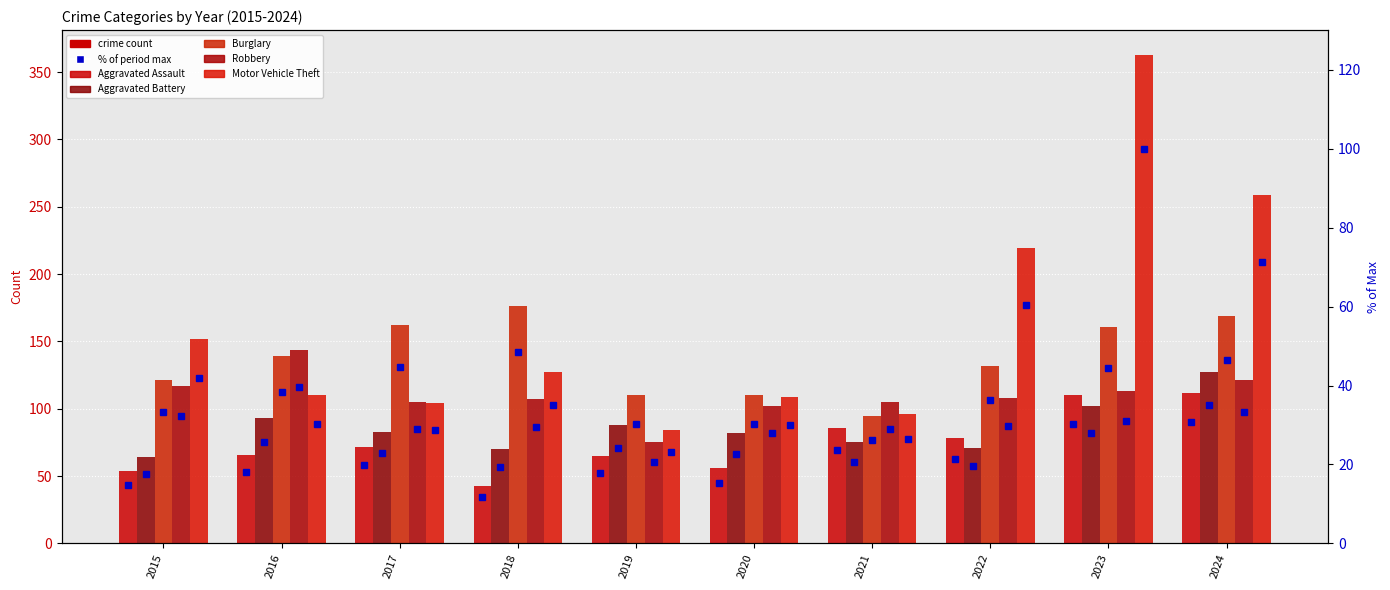

List the labels in order of Burglary value, largest first.

2018, 2024, 2017, 2023, 2016, 2022, 2015, 2019, 2020, 2021